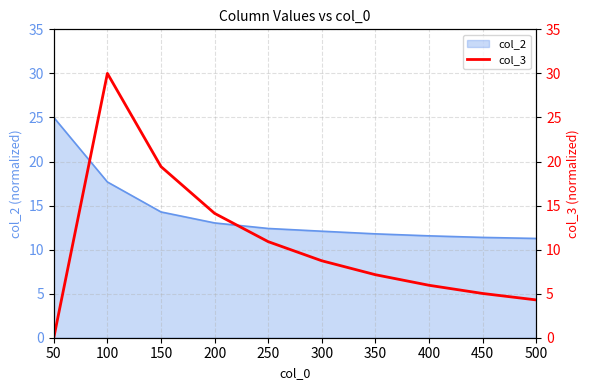

Is it true that col_2 equals 12.4 at 250?

True